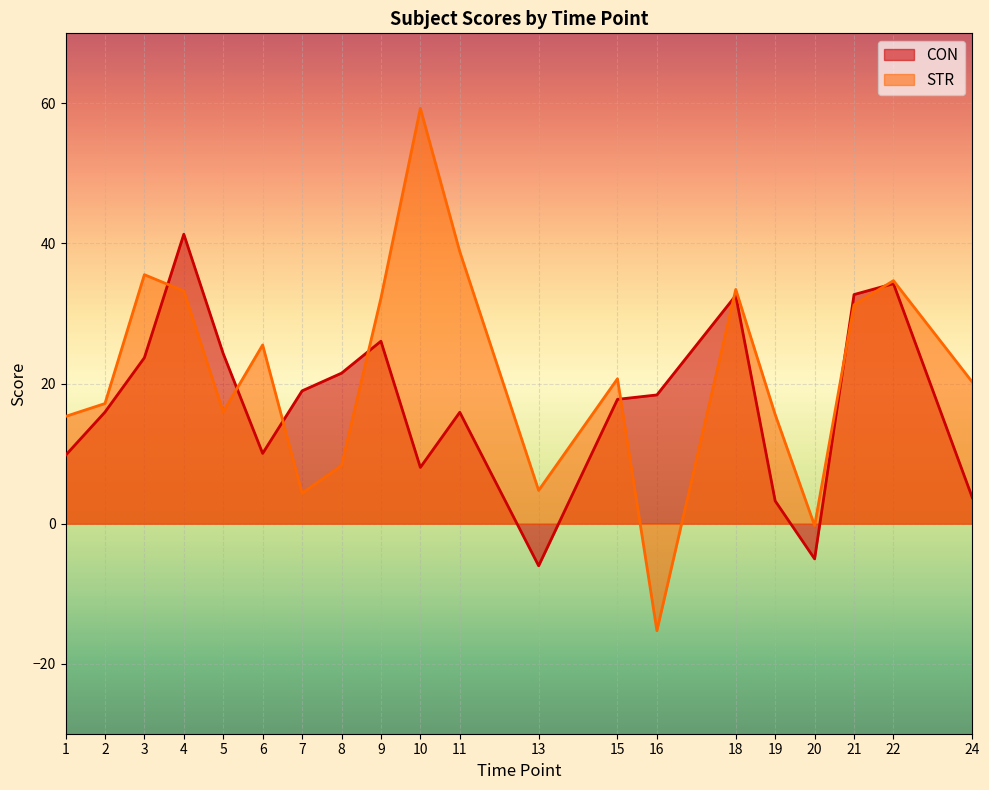

Where does the STR series first go above 20?

3